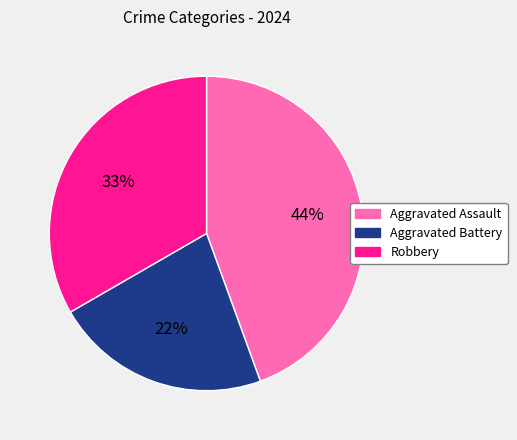

What is the ratio of the value at Aggravated Battery to the value at Aggravated Assault?

0.5